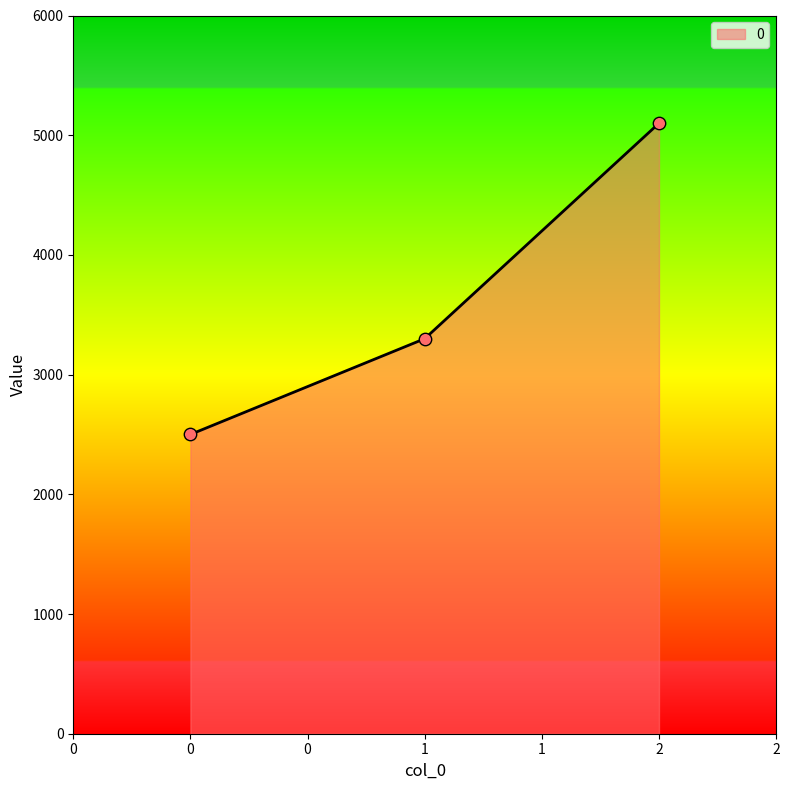

What is the ratio of the value at 1 to the value at 0?

1.3